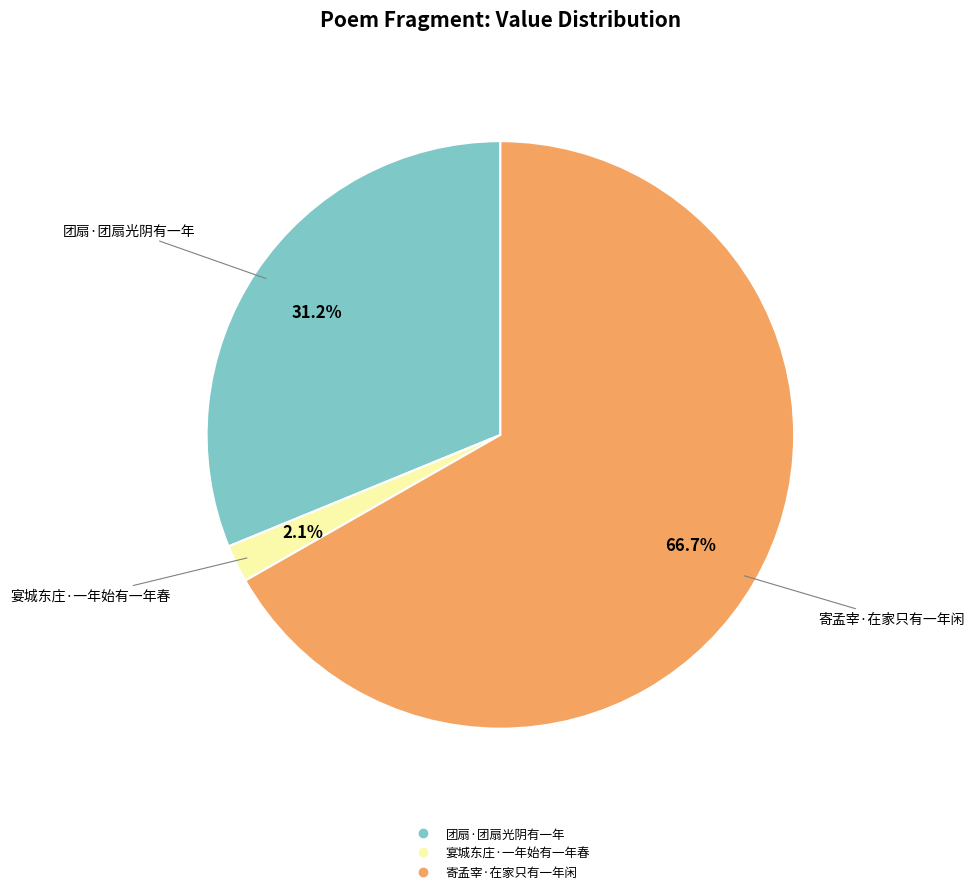

Between 寄孟宰·在家只有一年闲 and 团扇·团扇光阴有一年, which is larger?

寄孟宰·在家只有一年闲